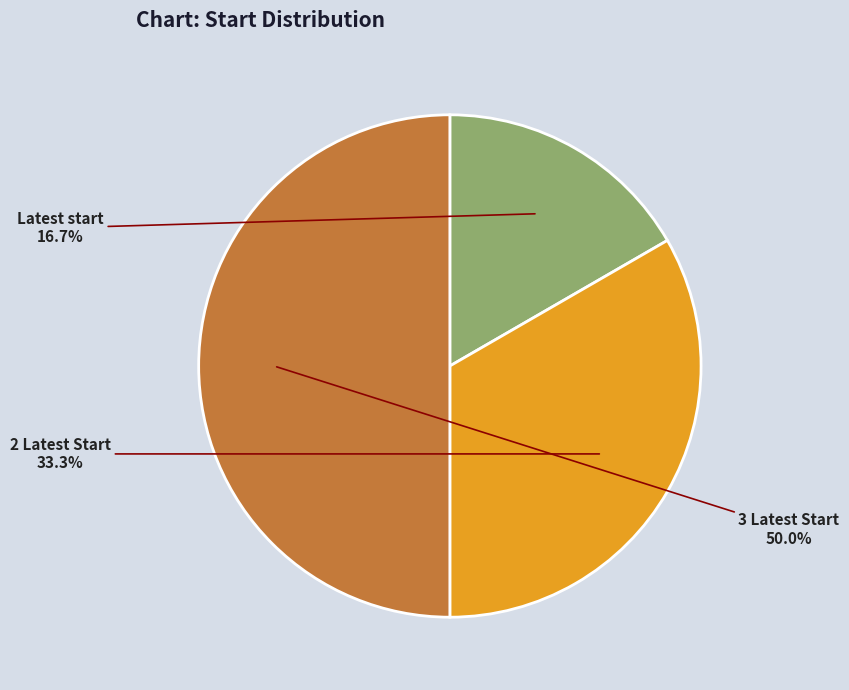

Approximately how many times larger is the value at 2 Latest Start compared to Latest start?

2.0